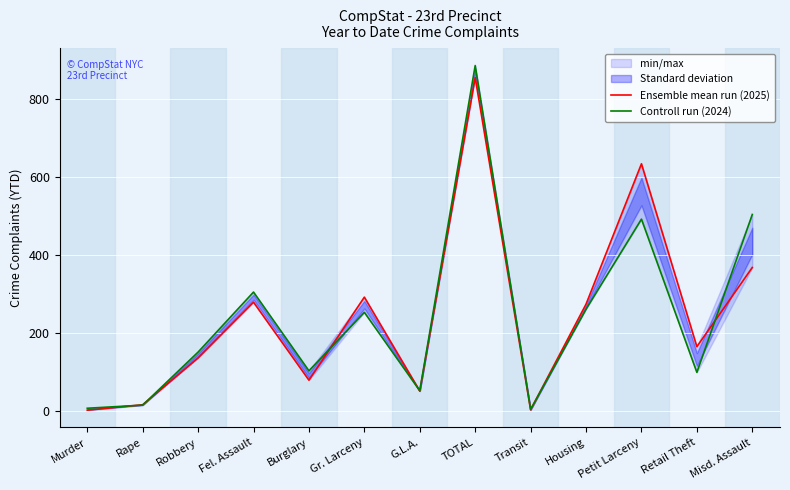

What is the sum of the Controll run (2024) values at Murder and Robbery?

158